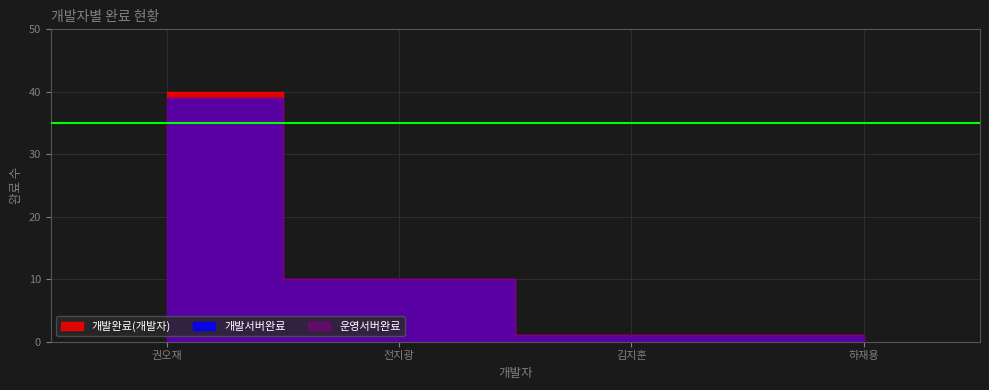

What is the label of the 2nd point from the left?

전지광